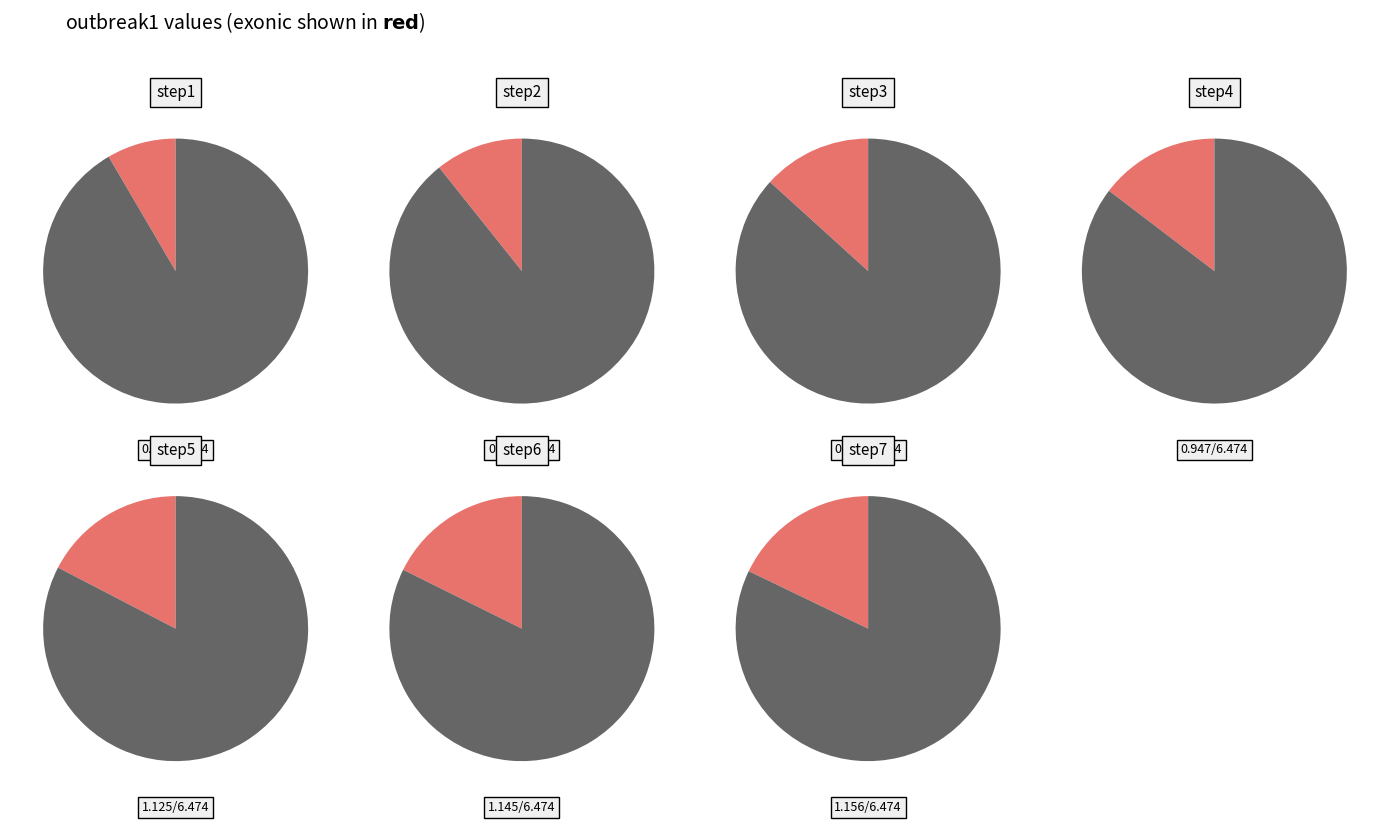

Which category has the biggest portion of the pie?

step7